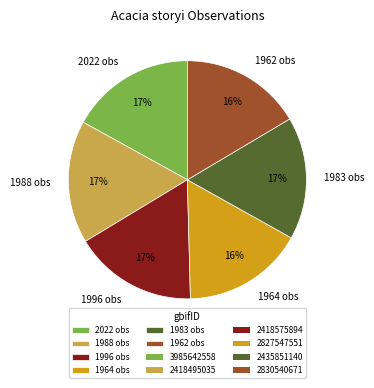

Is there any slice that represents more than half of the pie?

No